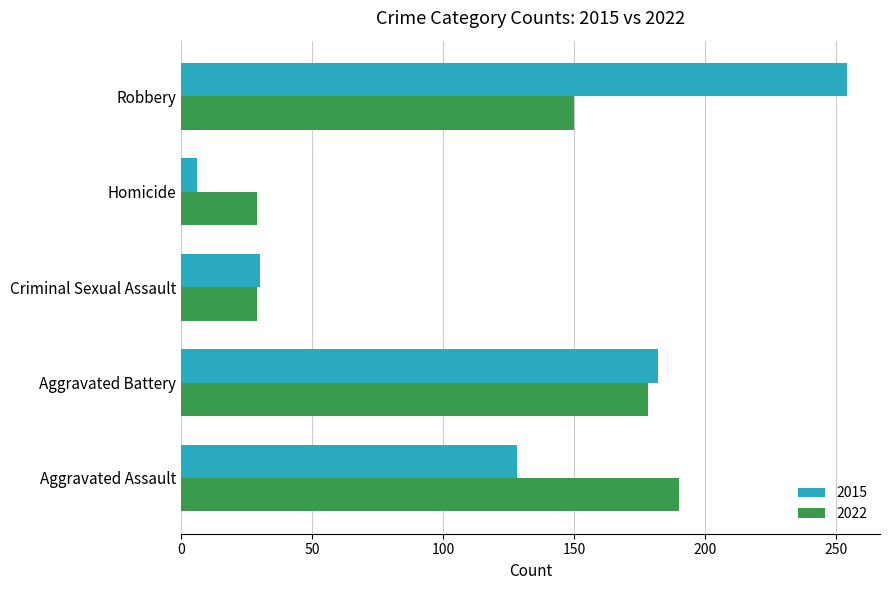

What is the sum of all 2015 values?

600